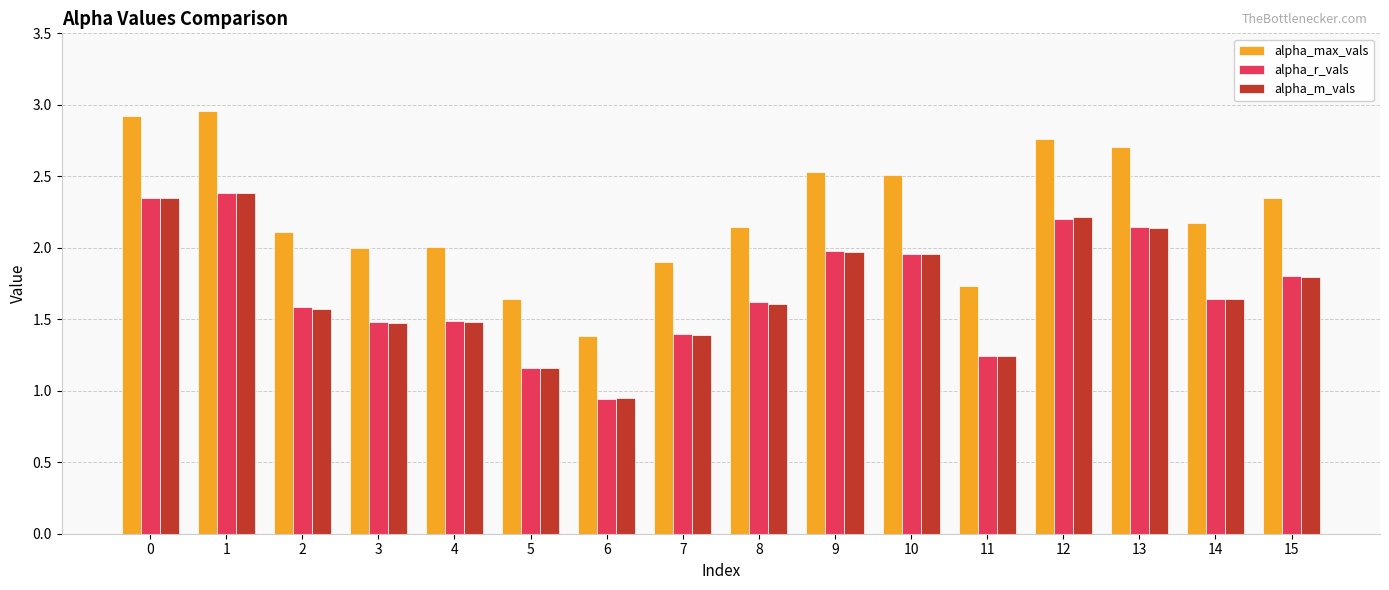

Does the chart contain any negative values?

No